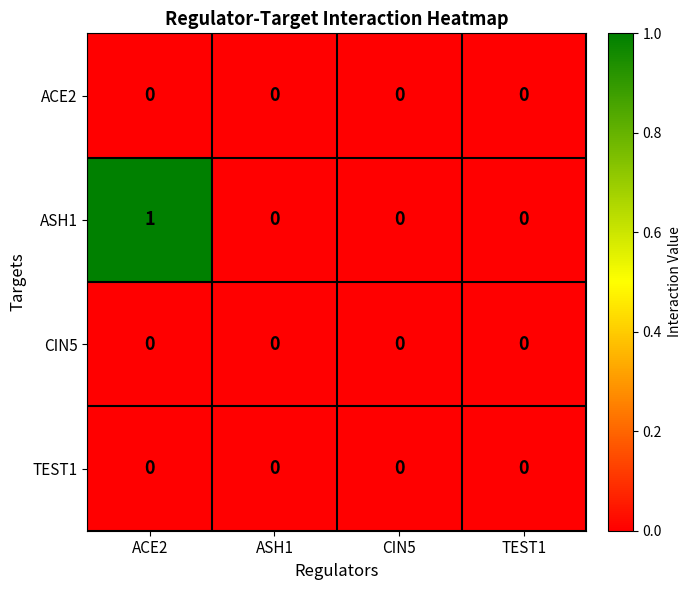

Which series has the widest spread of values?

ASH1